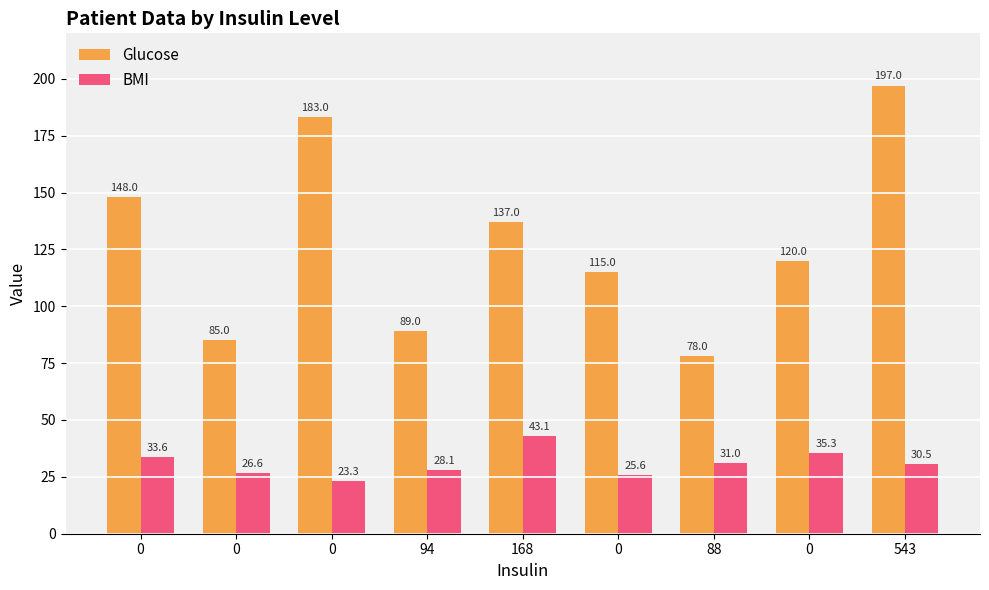

What is the difference between the highest and lowest values at 88?

47.0